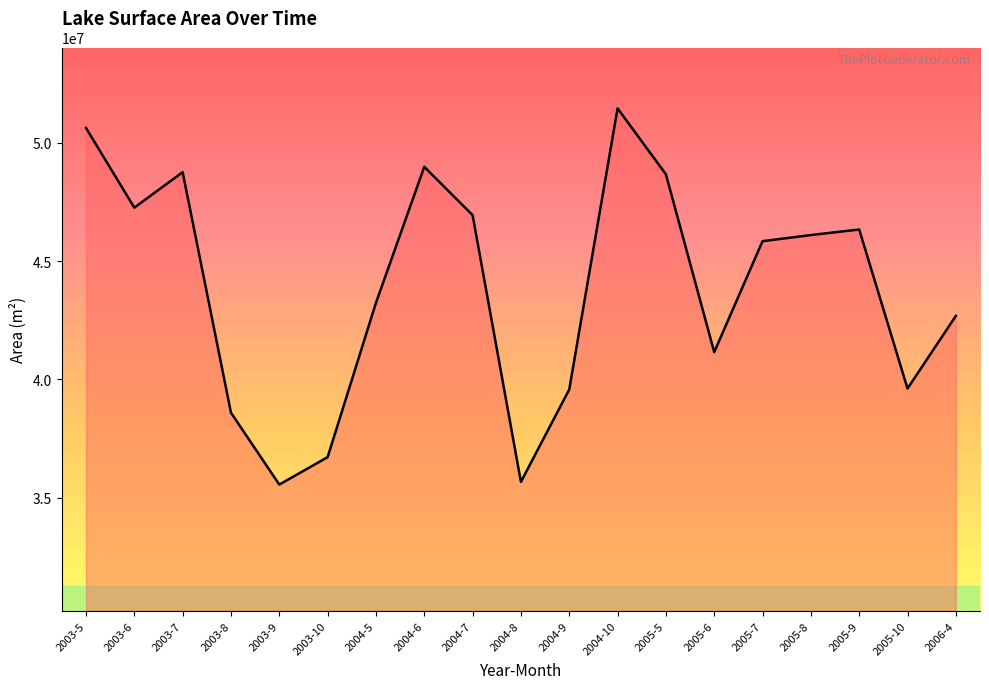

How many values are below 45846000?

9